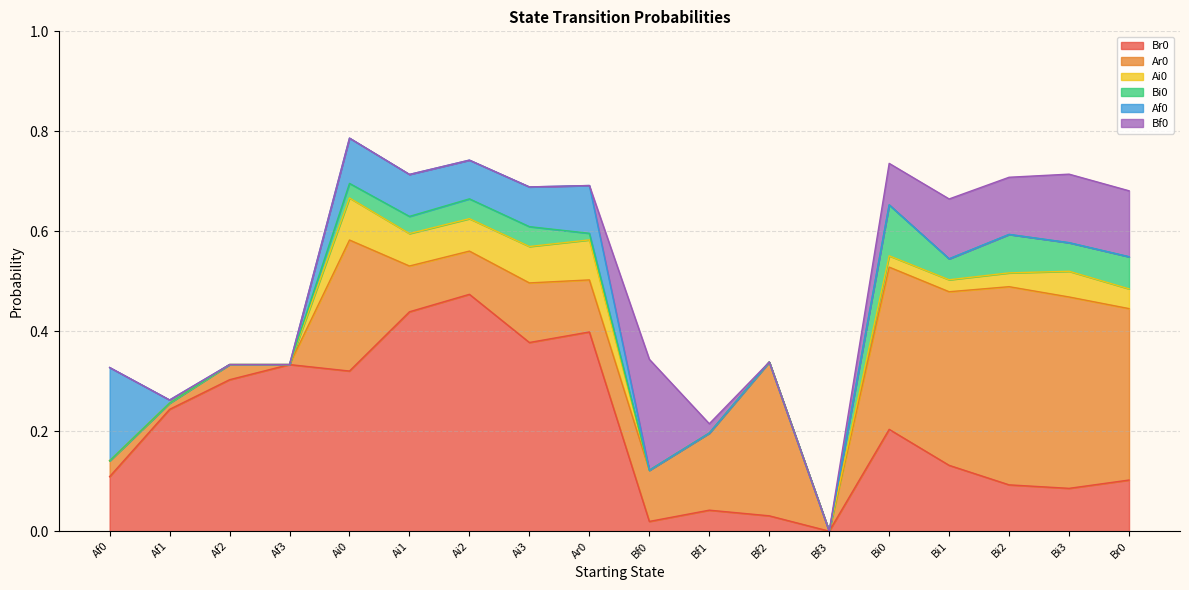

How many lines are shown in the chart?

6